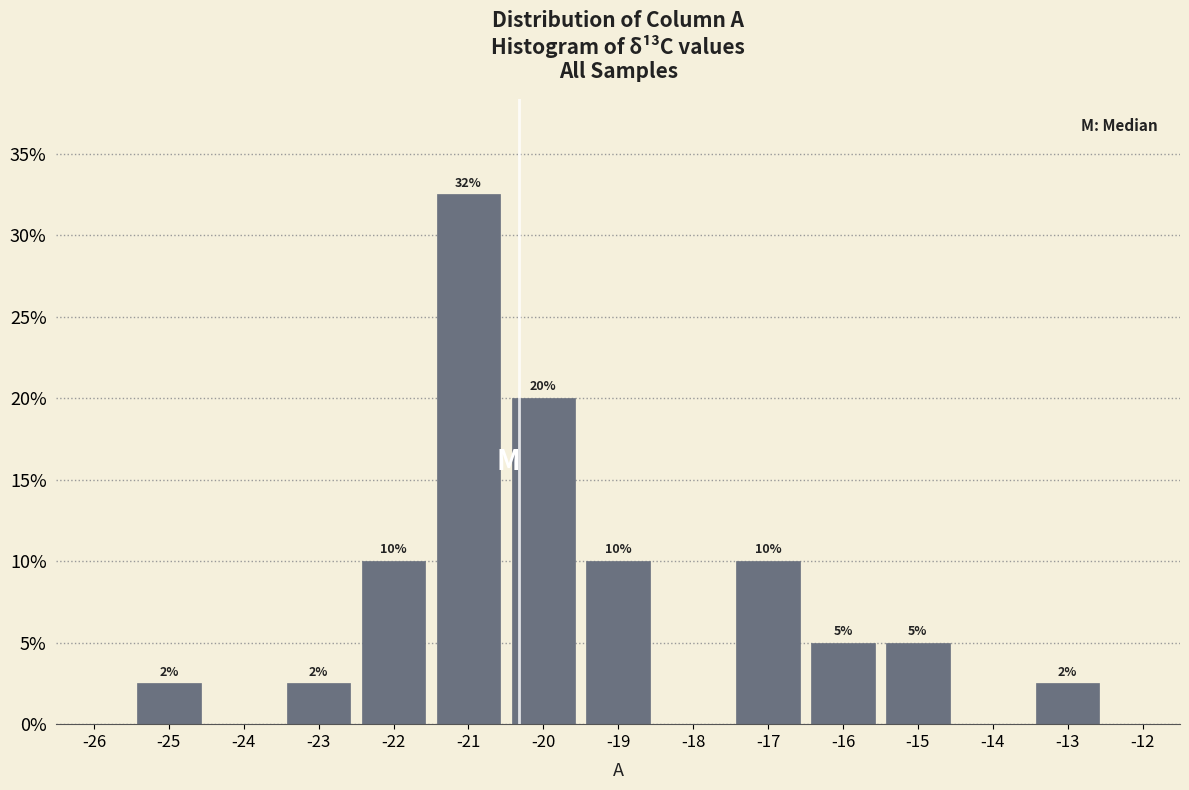

Which range on the x-axis has the tallest bar?

-21.5 to -20.5